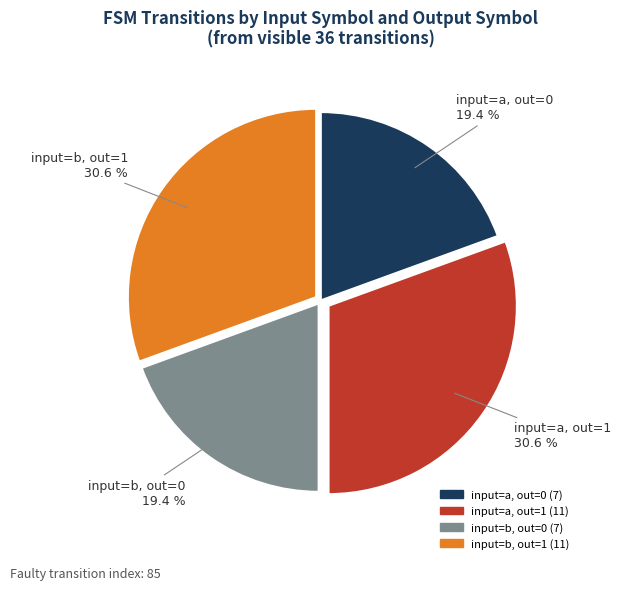

Is there any slice that represents more than half of the pie?

No